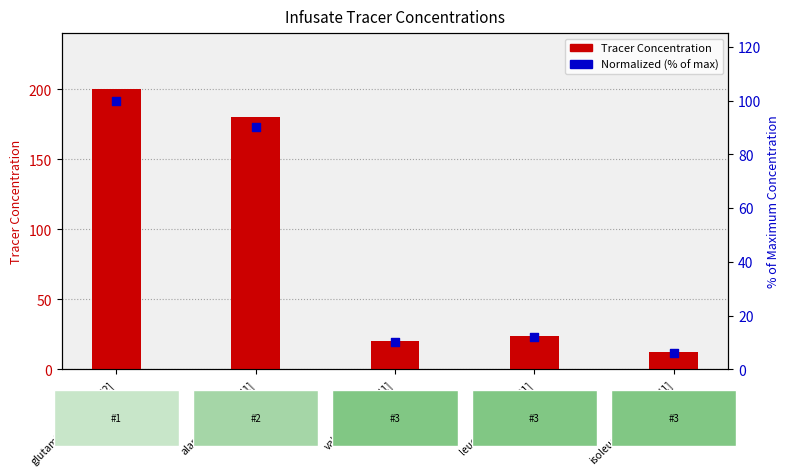

What is the total value across all series at isoleucine-[13C6,15N1]?

18